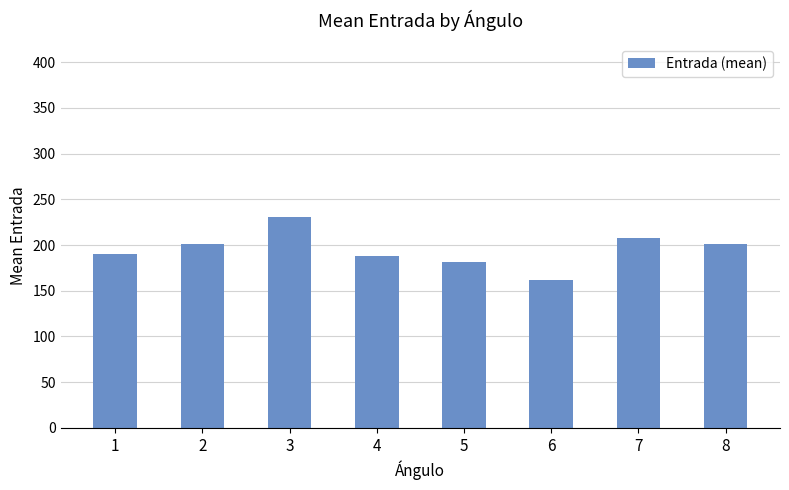

Which category has the lowest value across all series?

6